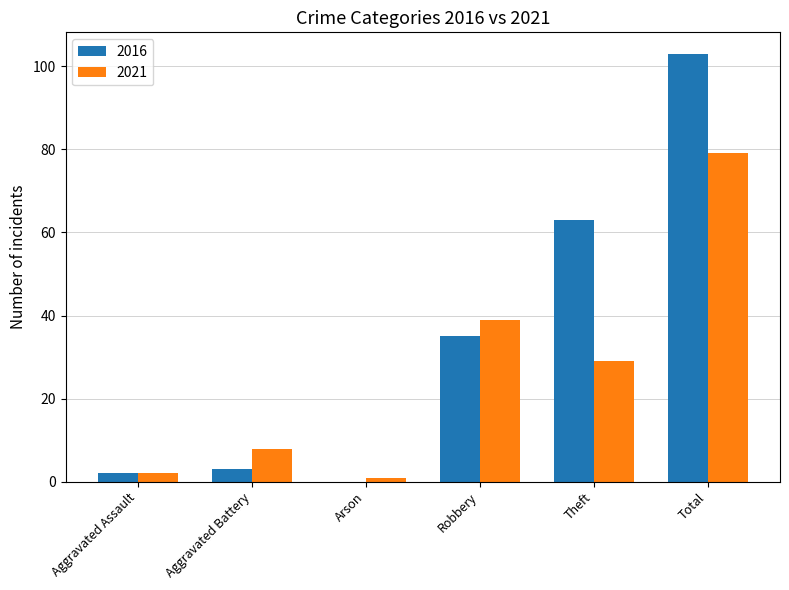

What is the highest value of the 2021 series?

79